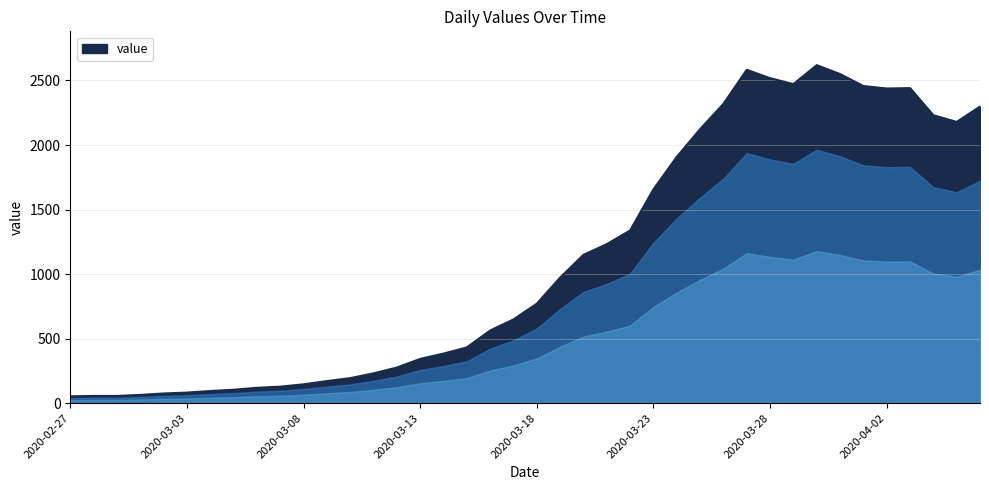

What is the maximum value shown in the chart?

2619